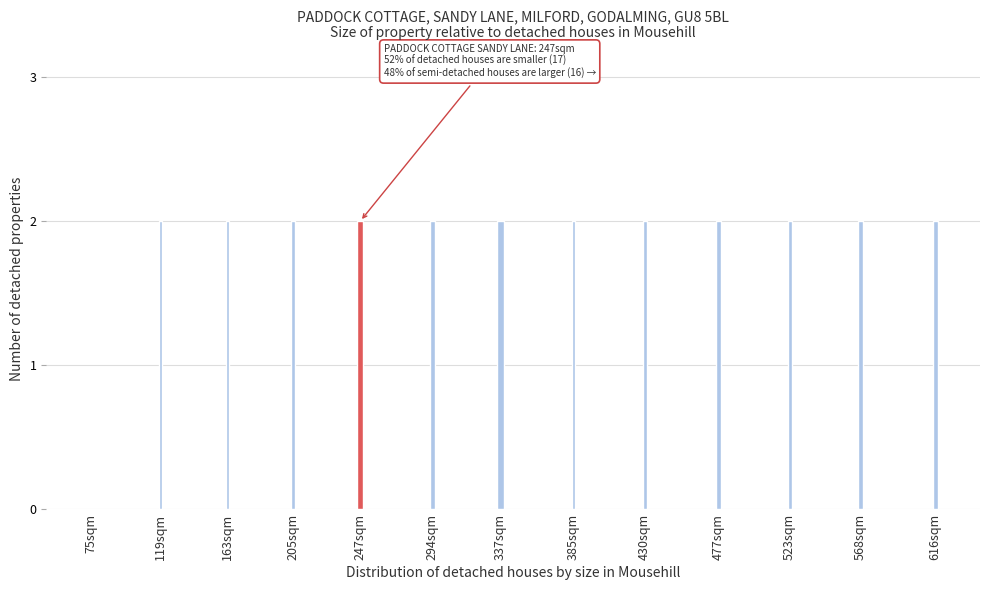

Reading left to right, what are all the values shown in this chart?

75sqm=0	119sqm=2	163sqm=2	205sqm=2	247sqm=2	294sqm=2	337sqm=2	385sqm=2	430sqm=2	477sqm=2	523sqm=2	568sqm=2	616sqm=2